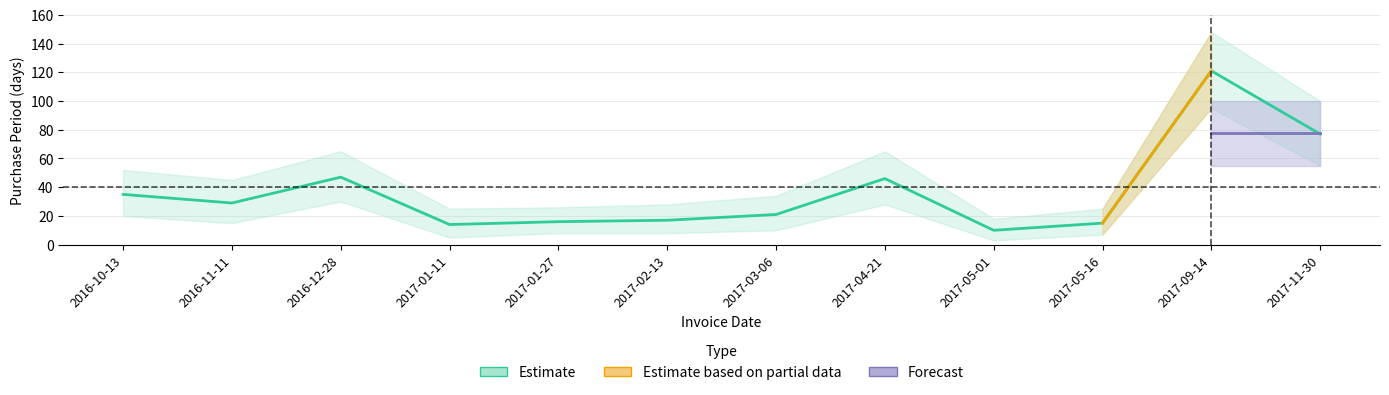

List the labels in order of value, largest first.

2017-09-14, 2017-11-30, 2016-12-28, 2017-04-21, 2016-10-13, 2016-11-11, 2017-03-06, 2017-02-13, 2017-01-27, 2017-05-16, 2017-01-11, 2017-05-01